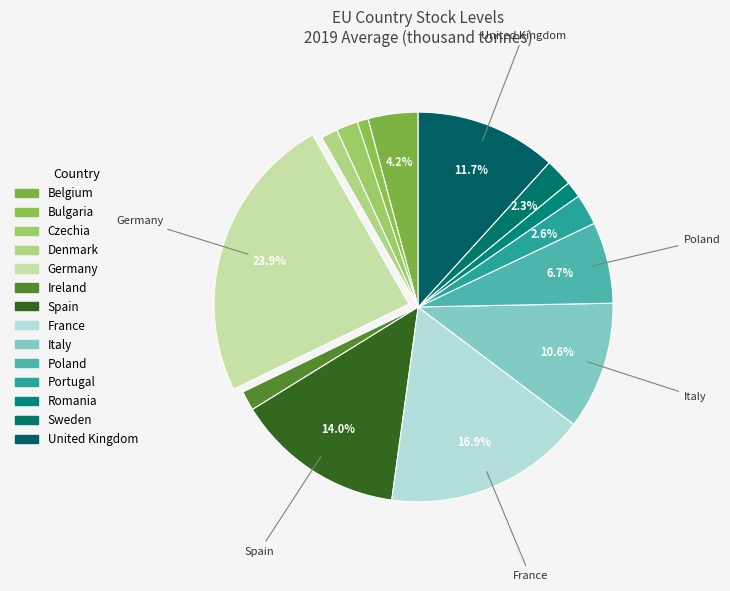

Rank the categories by value from lowest to highest.

Bulgaria, Romania, Denmark, Ireland, Czechia, Sweden, Portugal, Belgium, Poland, Italy, United Kingdom, Spain, France, Germany